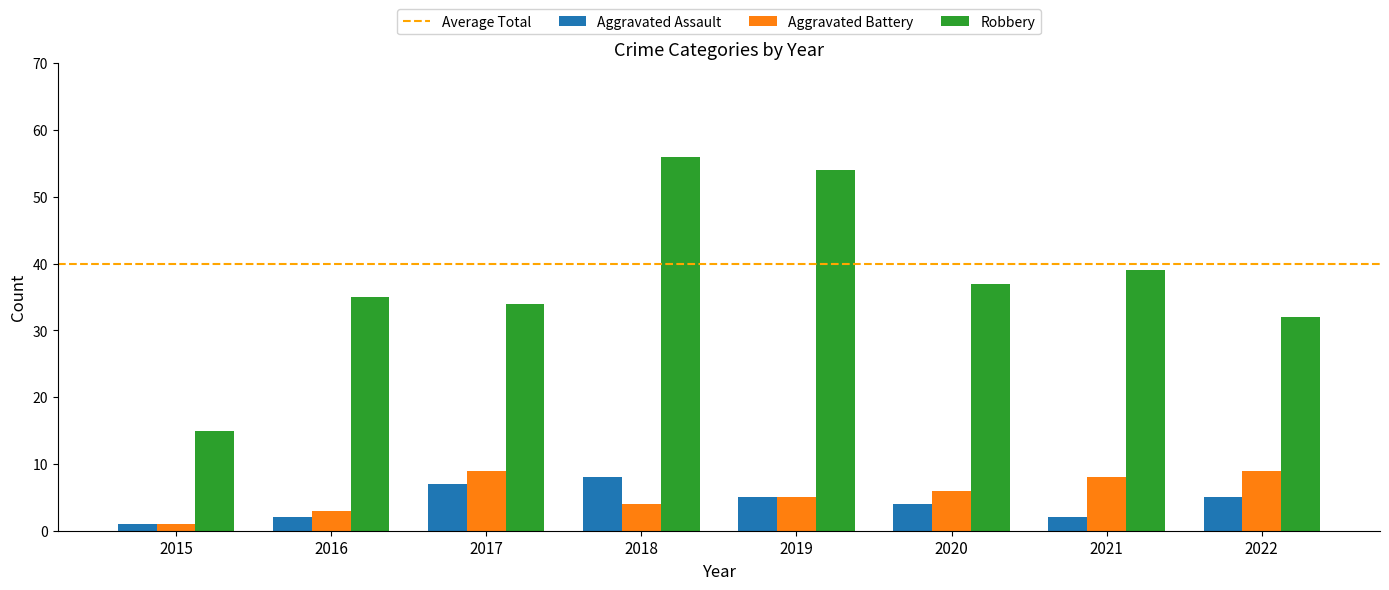

Which series has the widest spread of values?

Robbery